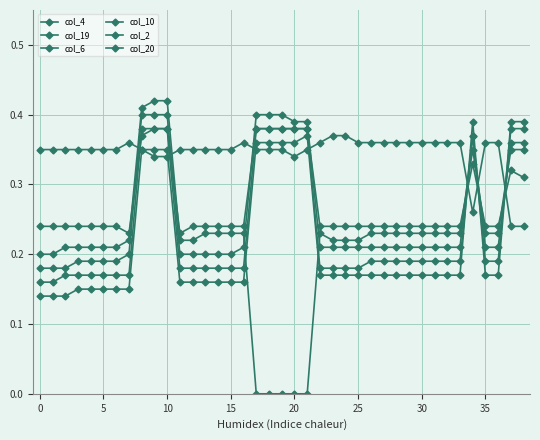

How many lines are shown in the chart?

6